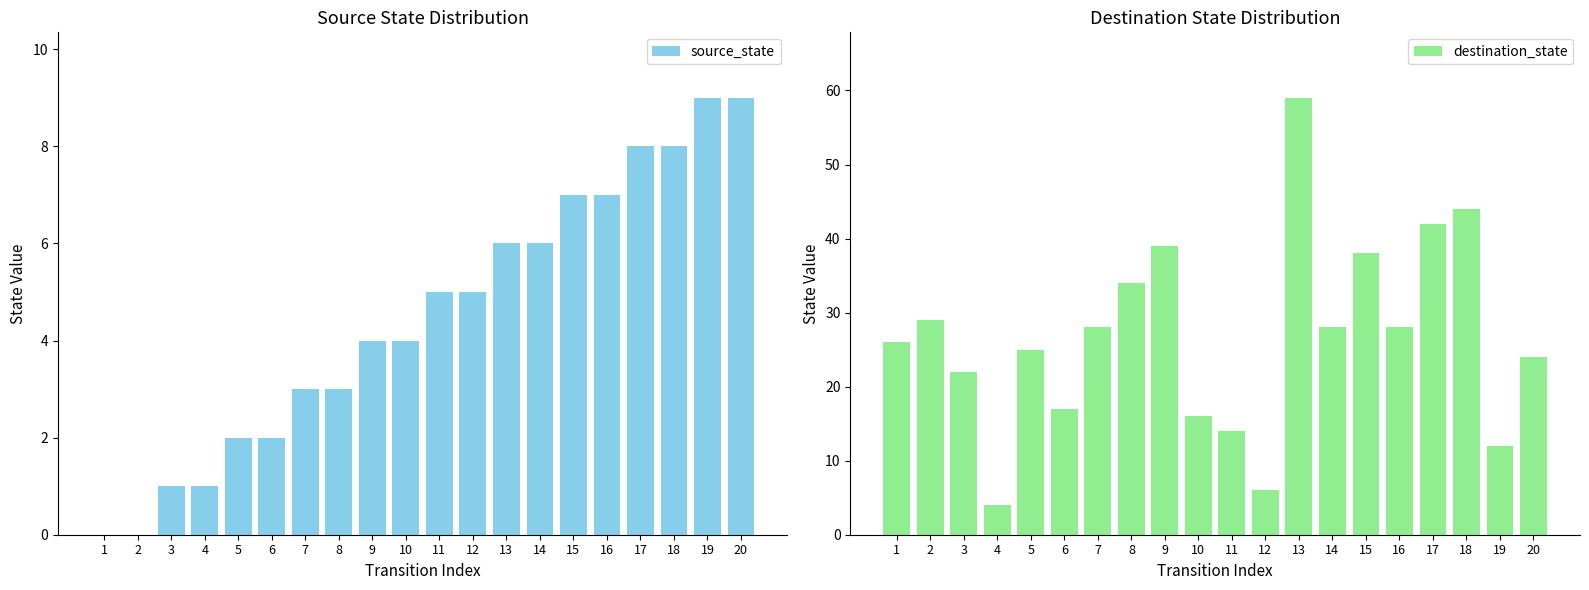

How many categories are shown in the chart?

20